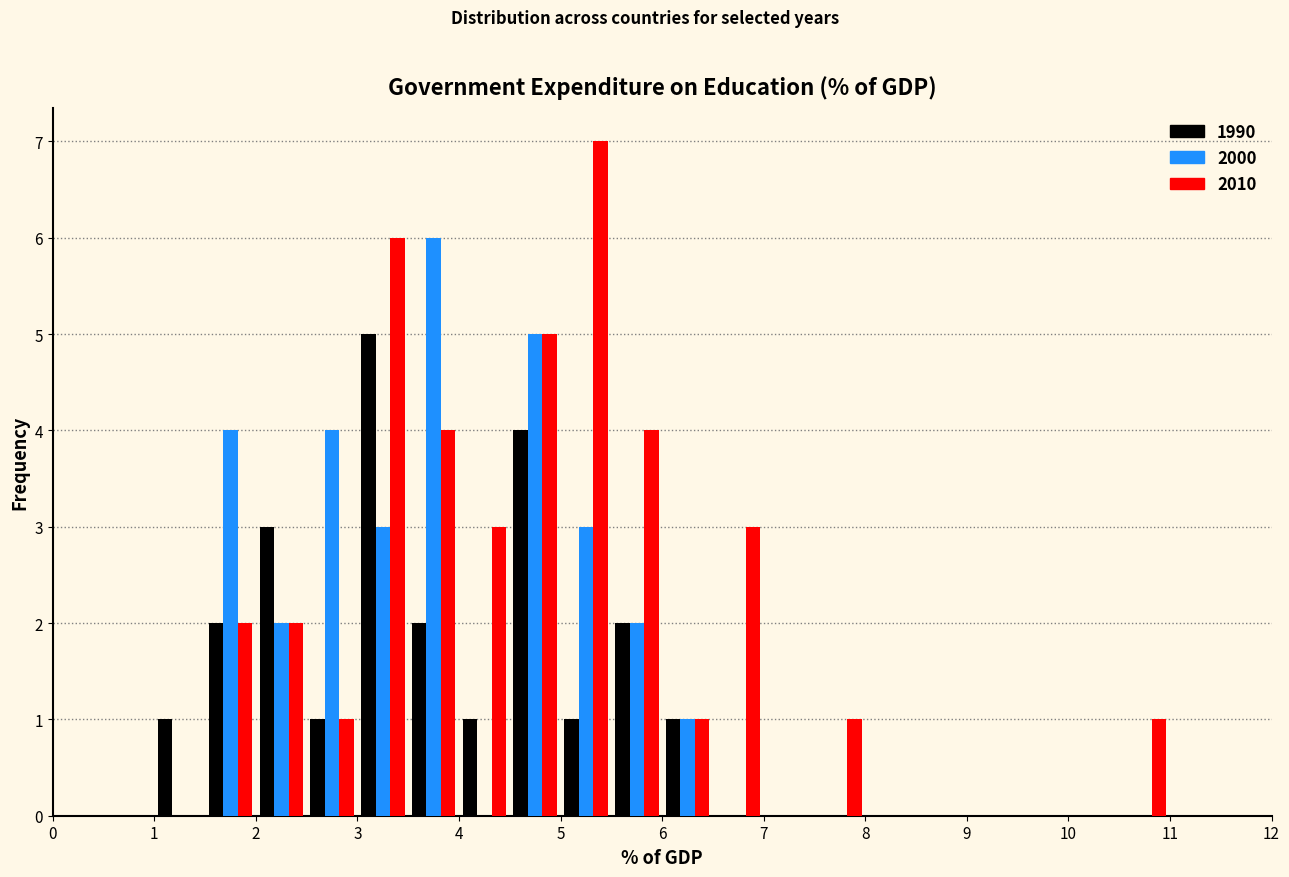

Reading left to right, list every range on the x-axis with the height of the bar of each series over it. The values are not printed on the chart, so give them approximately, as read against the axis.

0.0 to 0.5: 1990=0	2000=0	2010=0
0.5 to 1.0: 1990=0	2000=0	2010=0
1.0 to 1.5: 1990=1	2000=0	2010=0
1.5 to 2.0: 1990=2	2000=4	2010=2
2.0 to 2.5: 1990=3	2000=2	2010=2
2.5 to 3.0: 1990=1	2000=4	2010=1
3.0 to 3.5: 1990=5	2000=3	2010=6
3.5 to 4.0: 1990=2	2000=6	2010=4
4.0 to 4.5: 1990=1	2000=0	2010=3
4.5 to 5.0: 1990=4	2000=5	2010=5
5.0 to 5.5: 1990=1	2000=3	2010=7
5.5 to 6.0: 1990=2	2000=2	2010=4
6.0 to 6.5: 1990=1	2000=1	2010=1
6.5 to 7.0: 1990=0	2000=0	2010=3
7.0 to 7.5: 1990=0	2000=0	2010=0
7.5 to 8.0: 1990=0	2000=0	2010=1
8.0 to 8.5: 1990=0	2000=0	2010=0
8.5 to 9.0: 1990=0	2000=0	2010=0
9.0 to 9.5: 1990=0	2000=0	2010=0
9.5 to 10.0: 1990=0	2000=0	2010=0
10.0 to 10.5: 1990=0	2000=0	2010=0
10.5 to 11.0: 1990=0	2000=0	2010=1
11.0 to 11.5: 1990=0	2000=0	2010=0
11.5 to 12.0: 1990=0	2000=0	2010=0